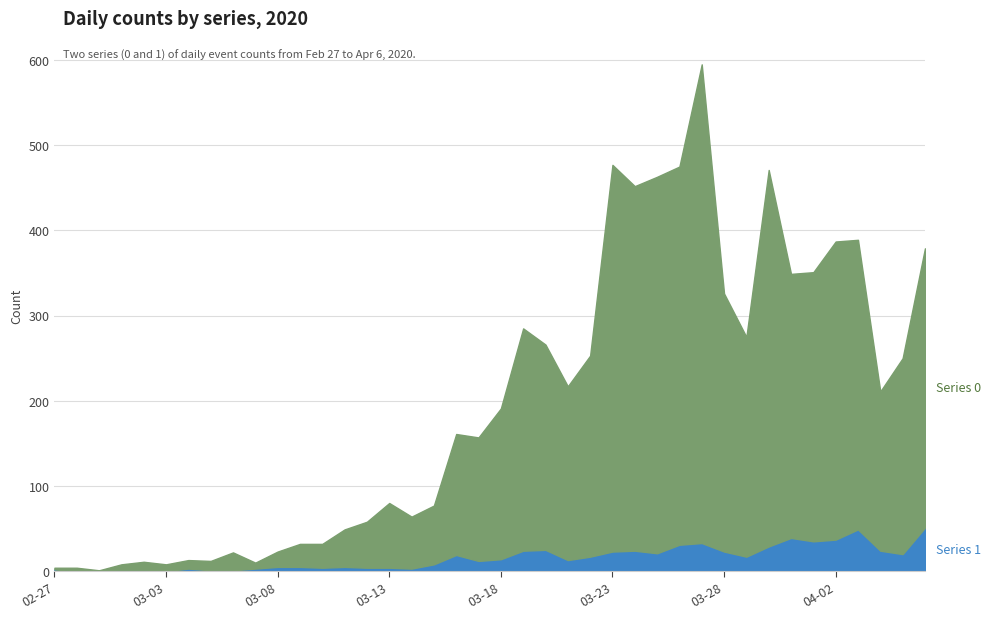

What is the spread (max minus min) of values at 2020-03-19?

237